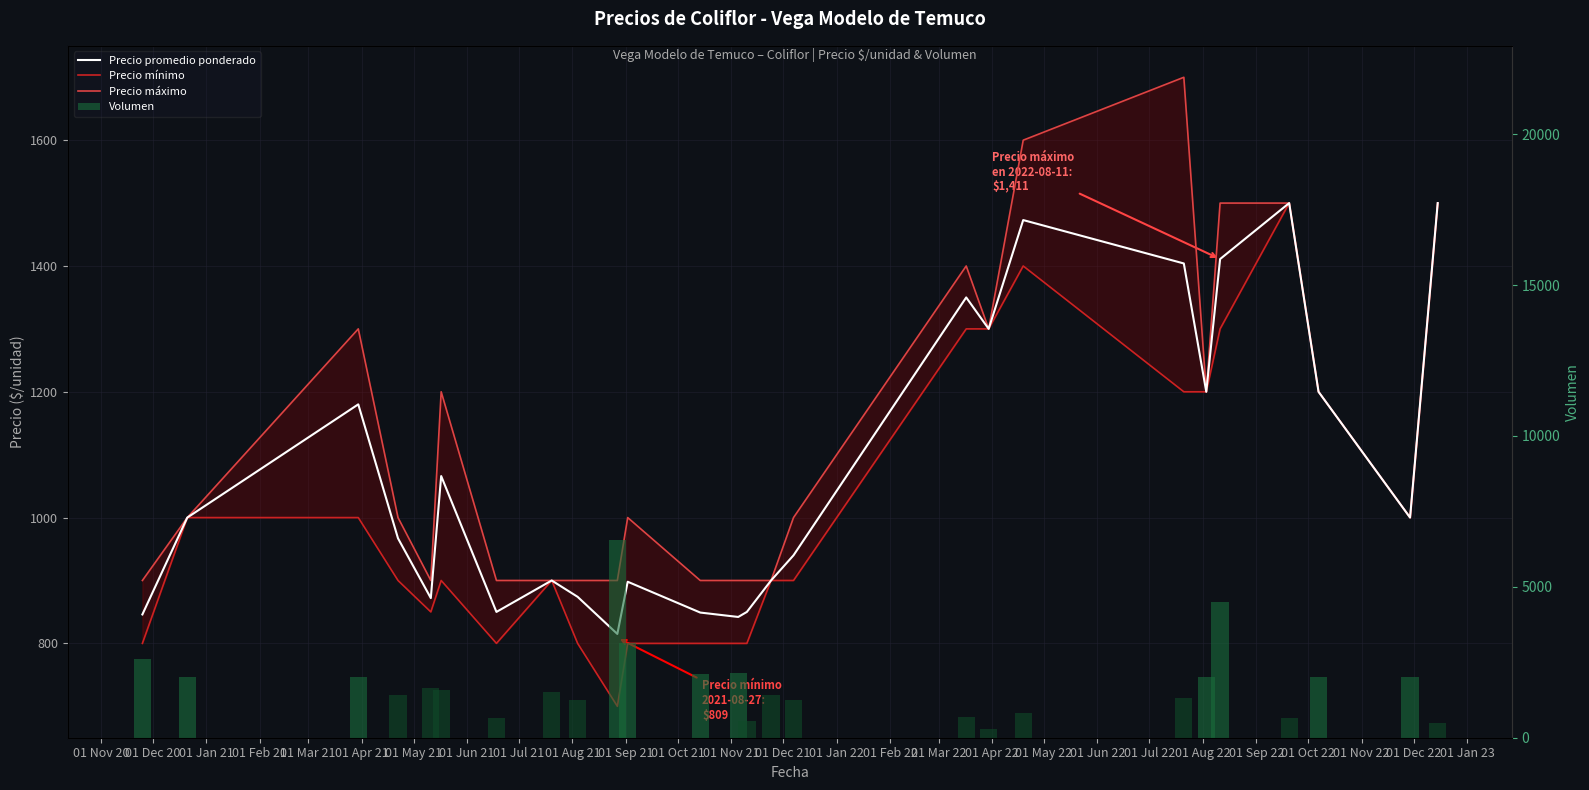

Is the value of Precio mínimo at 01 Dec 20 greater than the value of Volumen at 01 Jan 21?

No